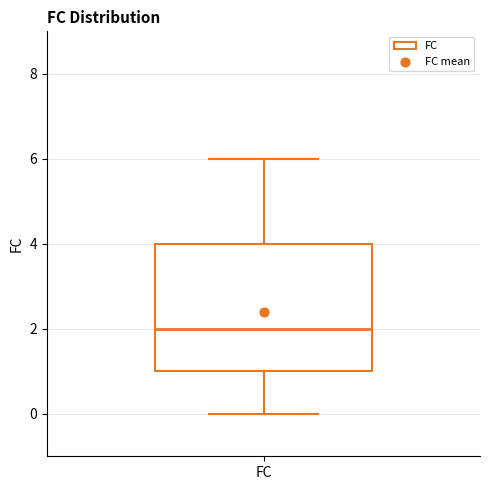

Transcribe this box plot: give where the median line is, the range the box spans, and where the two whiskers end, as read against the y-axis. The values are not printed on the chart, so give them approximately, as read against the axis.

median 2, box 1 to 4, whiskers 0 to 6